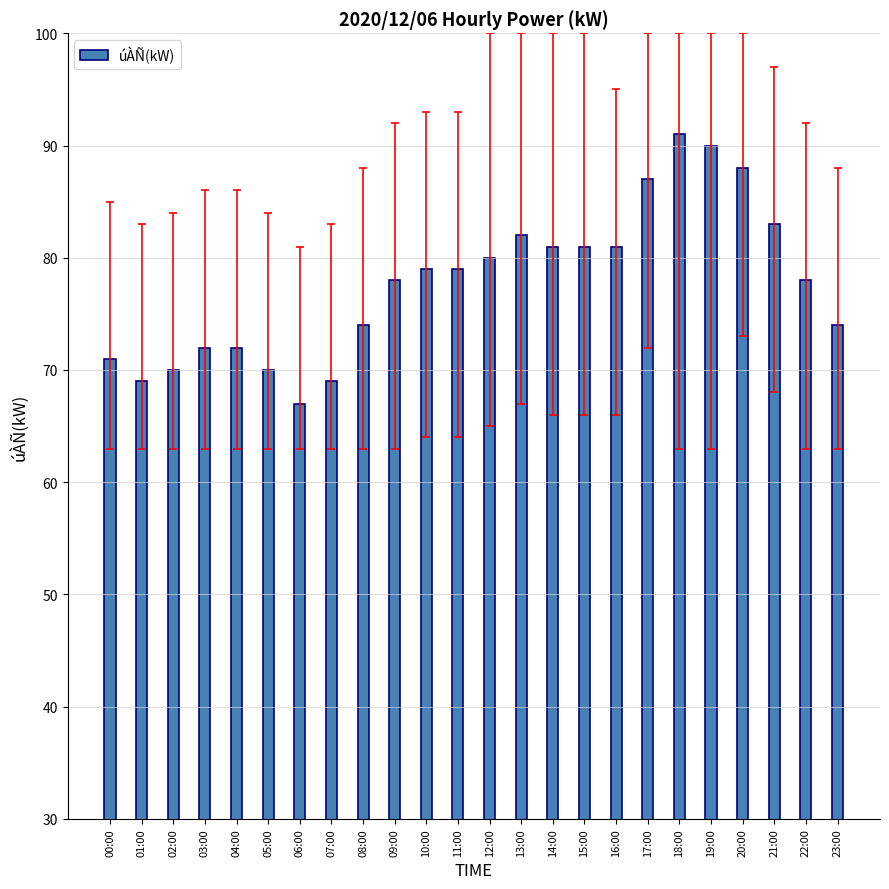

What is the ratio of the value at 08:00 to the value at 17:00?

0.9